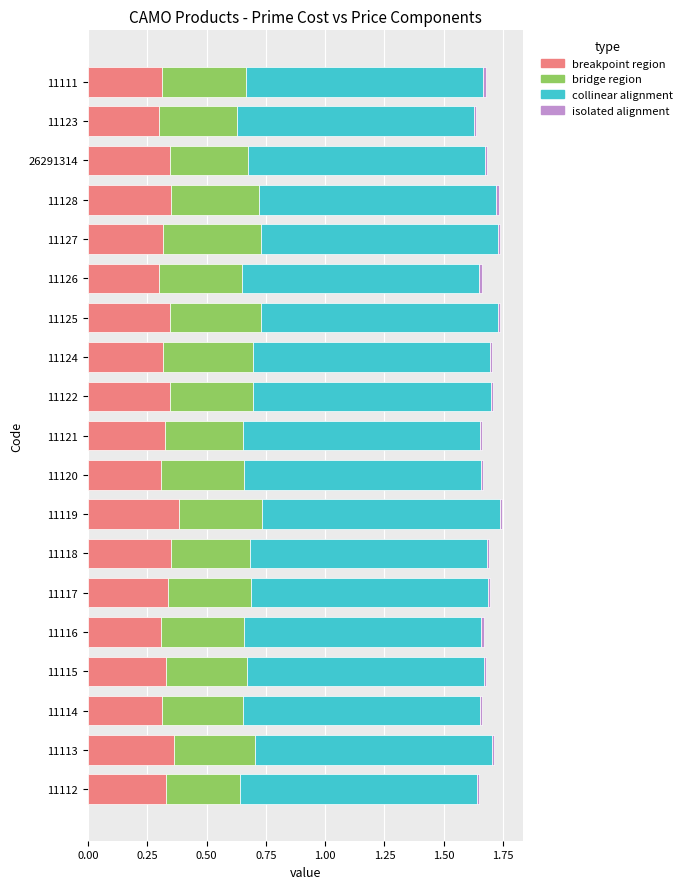

Is it true that breakpoint region equals 0.5 at 11126?

False